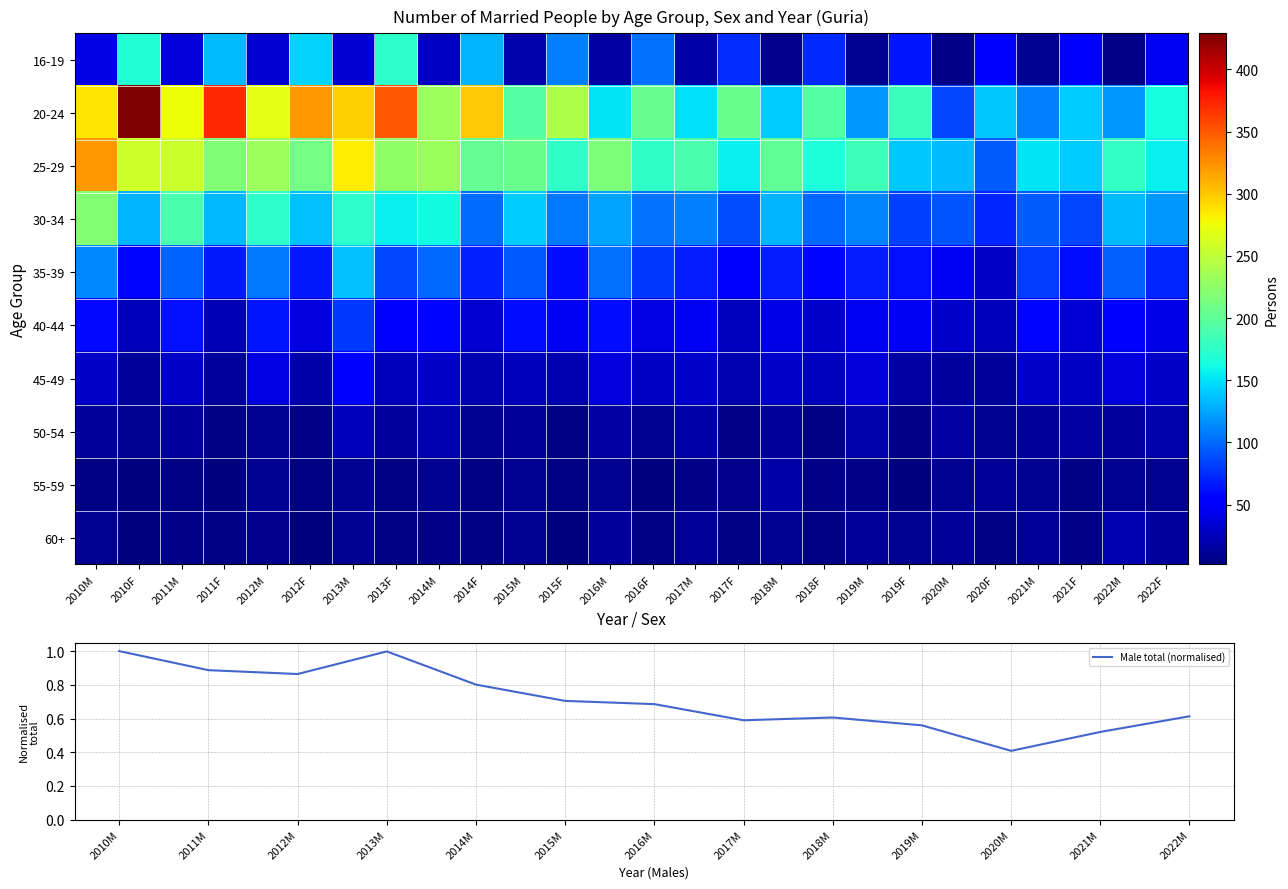

Between 2012F and 2019F, which is larger?

2012F